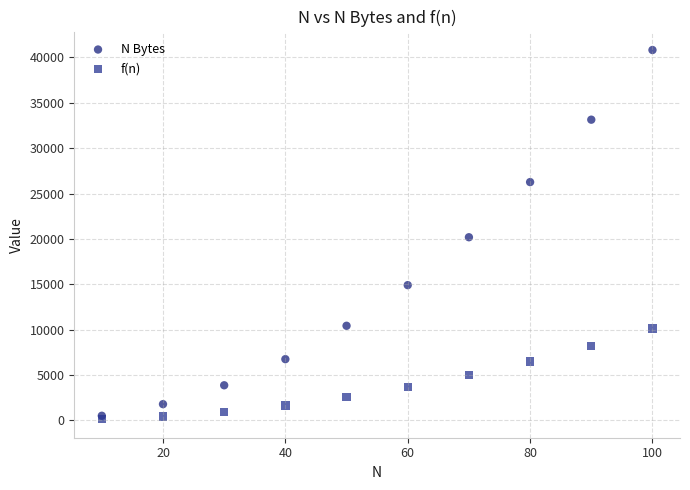

What are all the series names shown in the legend?

N Bytes, f(n)